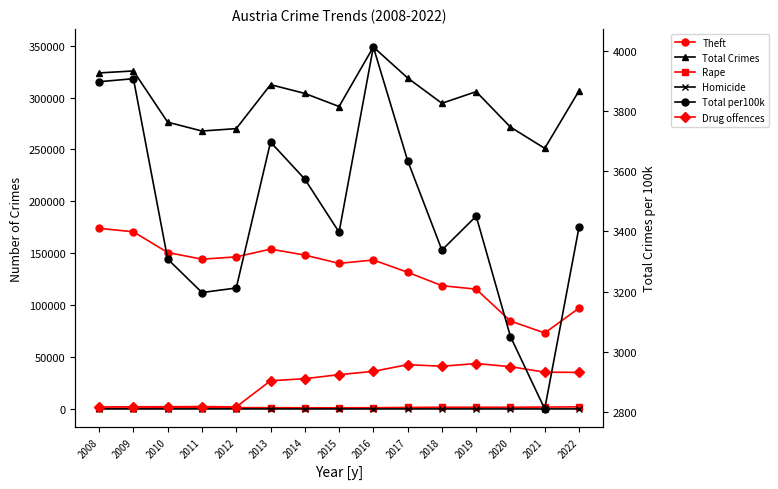

Does the chart display data point markers on the line(s)?

Yes